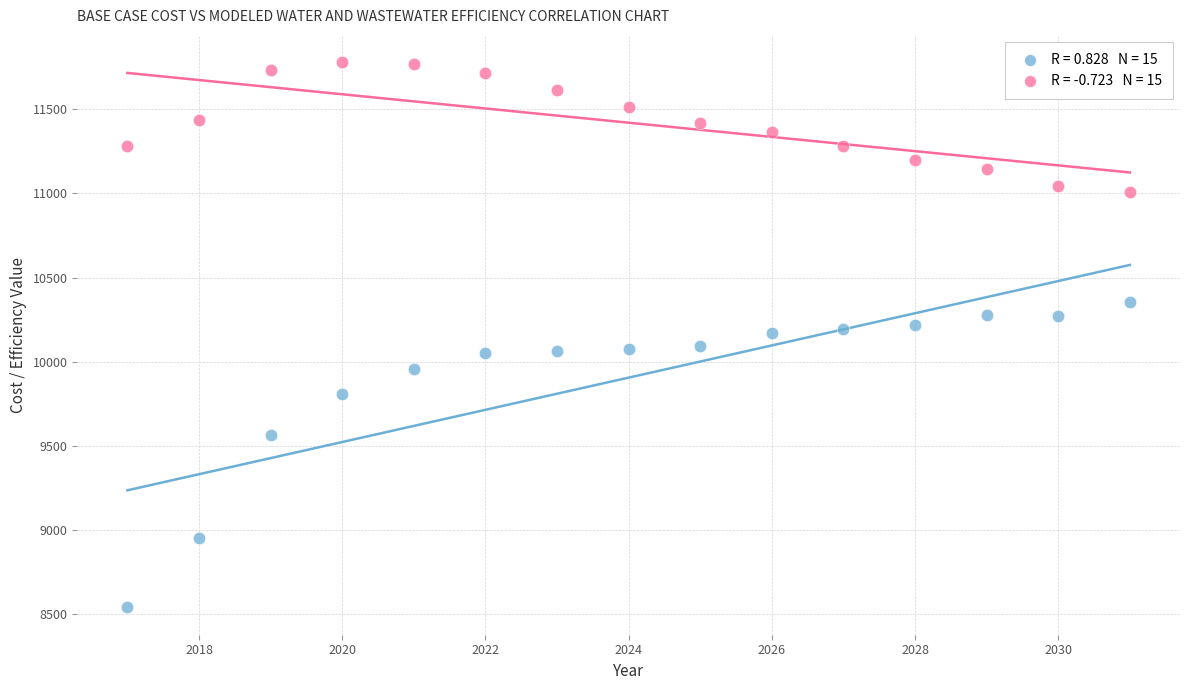

Across all data points, what is the range of Y values (max minus min)?

3240.7